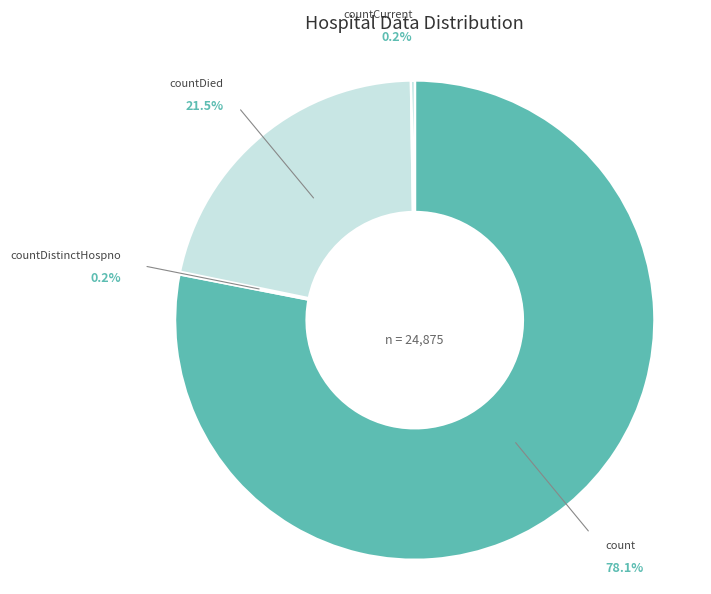

Which has a higher value, countCurrentSuspected or count?

count